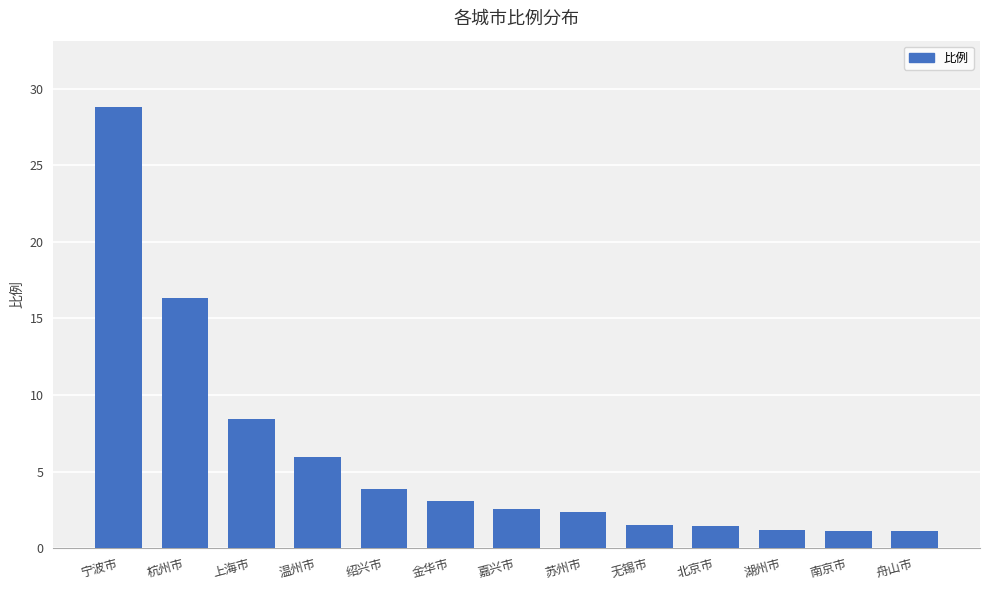

What is the label of the 3rd bar from the right?

湖州市